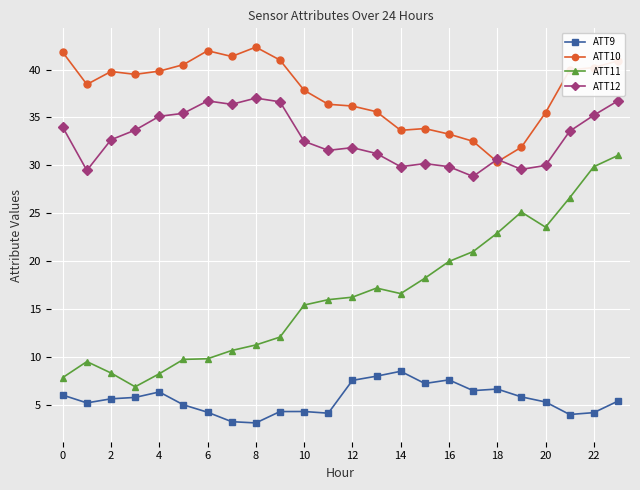

What is the value of the ATT11 point at the 21st from the left?

23.5